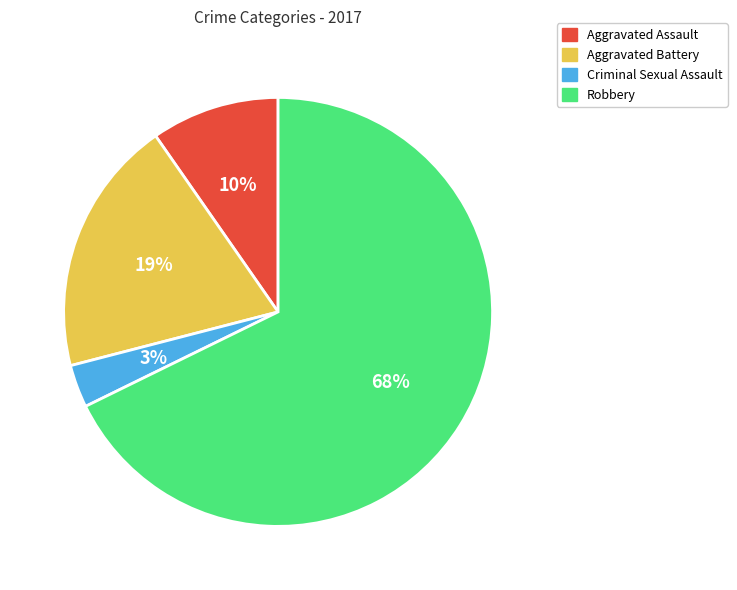

Rank the categories by value from highest to lowest.

Robbery, Aggravated Battery, Aggravated Assault, Criminal Sexual Assault